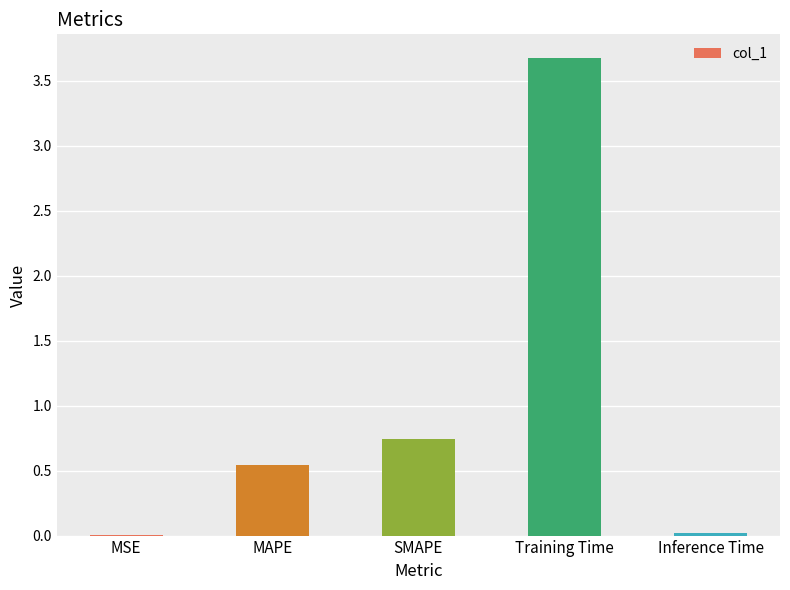

Between Inference Time and Training Time, which is larger?

Training Time